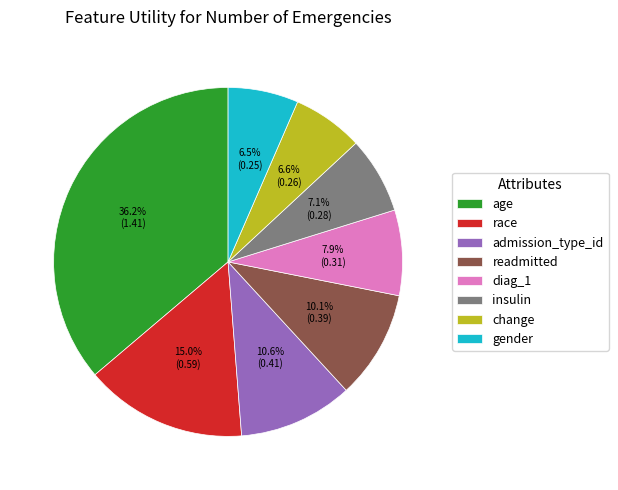

Is there a majority slice in this chart?

No